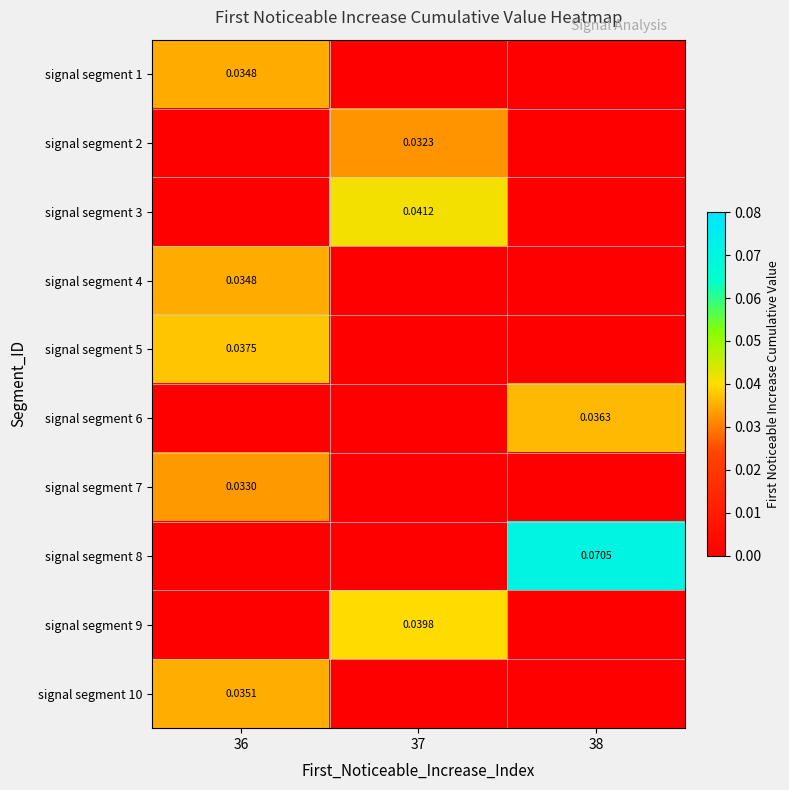

Is the value of signal segment 6 at 38 greater than the value of signal segment 9 at 37?

No